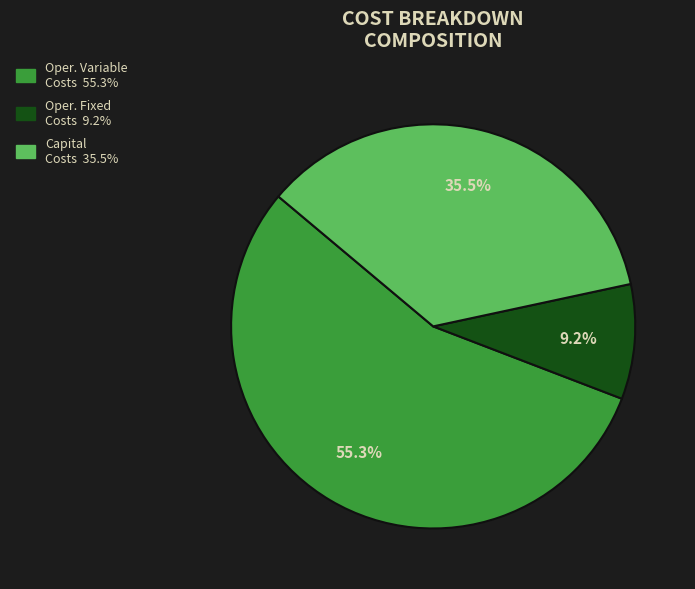

Is there any slice that represents more than half of the pie?

Yes